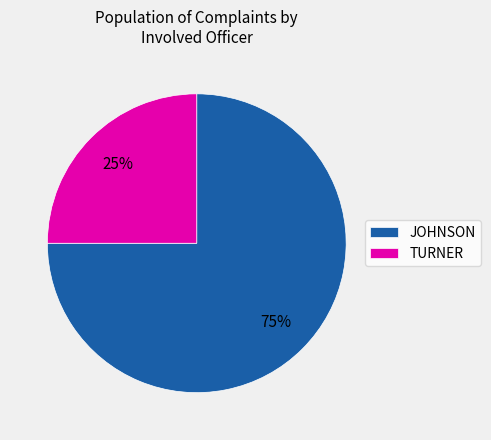

Combined, do TURNER and JOHNSON account for over 50%?

Yes